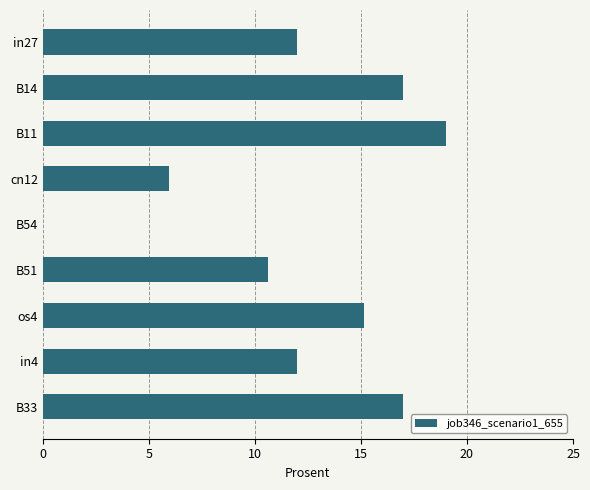

How many values are above zero?

8